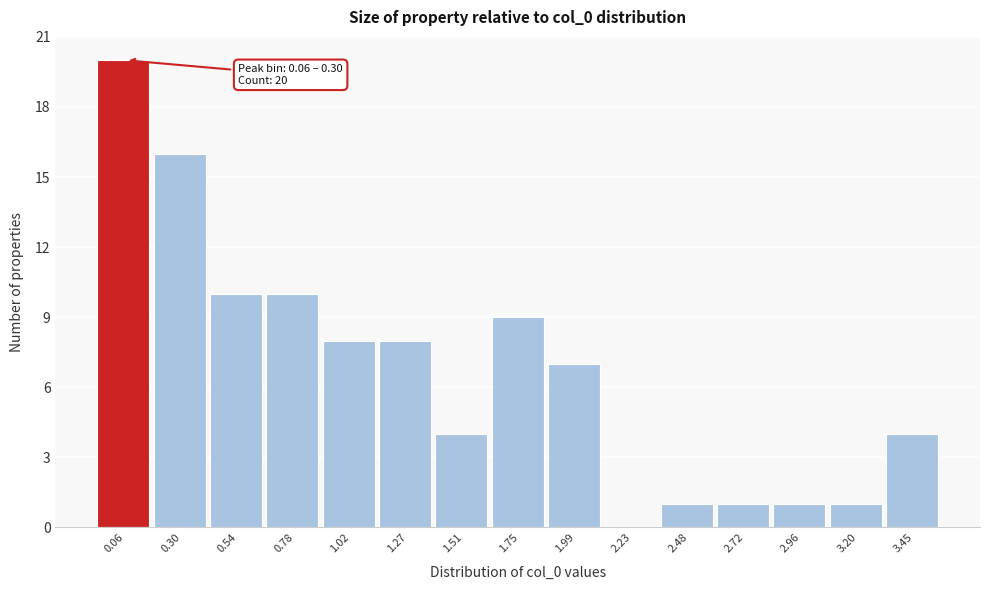

Reading right to left, what are all the values shown in this chart?

3.45=4	3.20=1	2.96=1	2.72=1	2.48=1	2.23=0	1.99=7	1.75=9	1.51=4	1.27=8	1.02=8	0.78=10	0.54=10	0.30=16	0.06=20